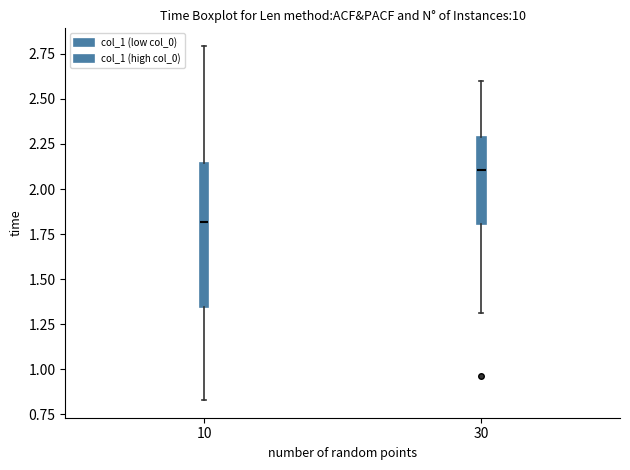

Reading left to right, read every box against the y-axis: the position of its median line, the range the box covers, and the ends of its whiskers. The values are not printed on the chart, so give them approximately, as read against the axis.

10: median 1.80, box 1.35 to 2.15, whiskers 0.85 to 2.80
30: median 2.10, box 1.80 to 2.30, whiskers 1.30 to 2.60